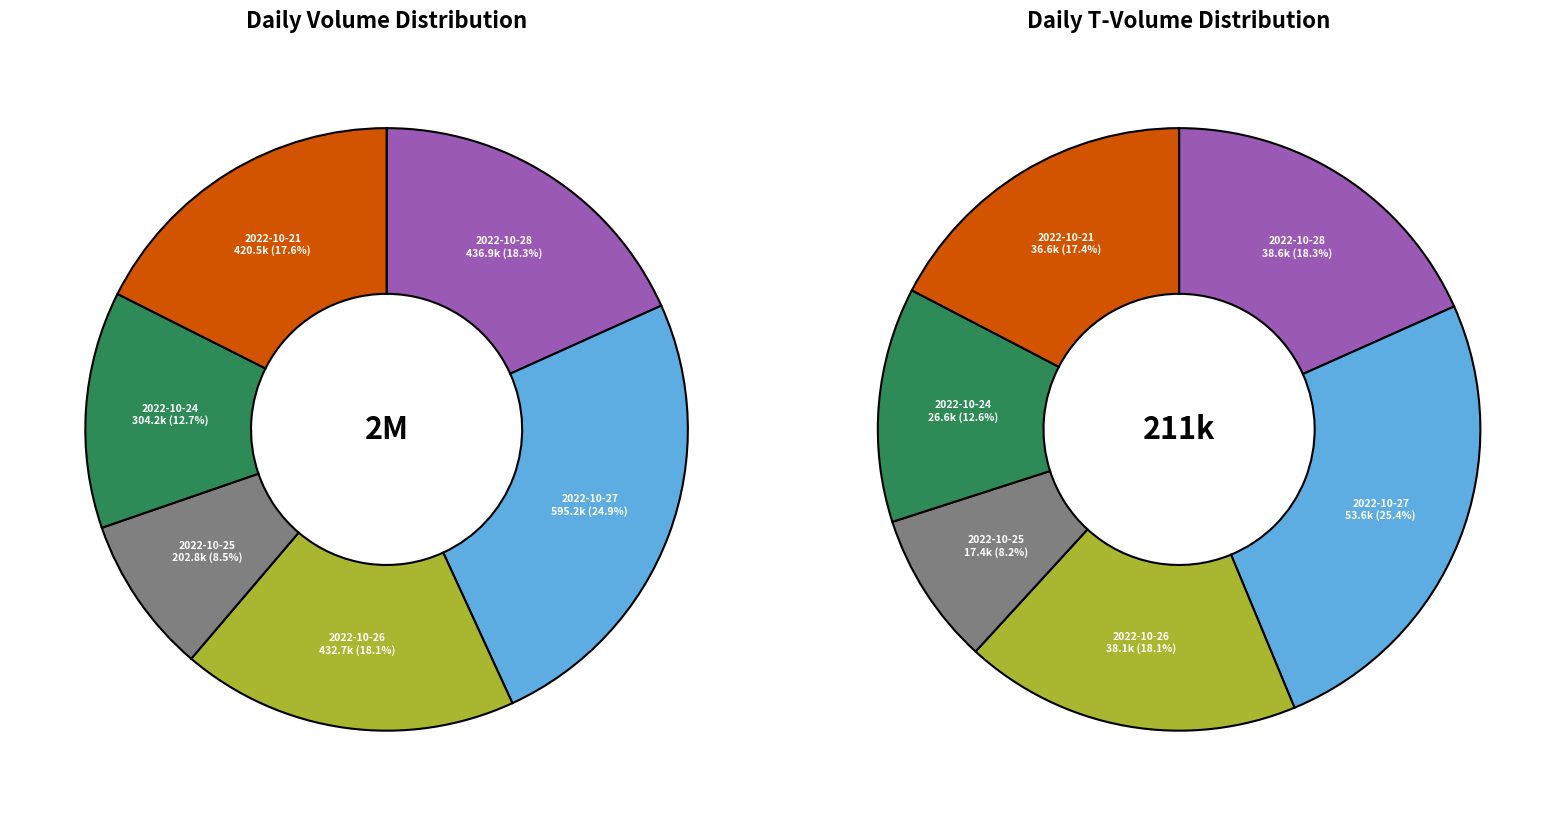

How many slices are in this pie chart?

6